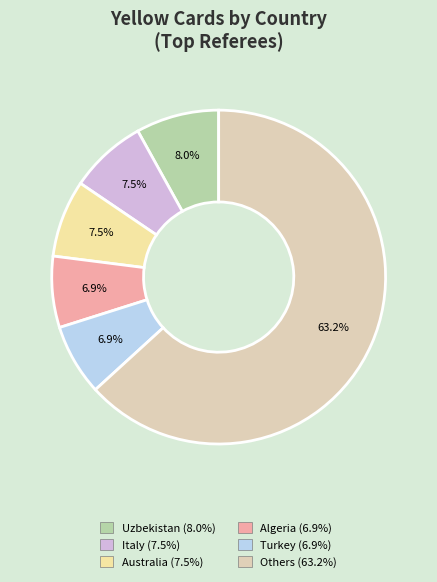

How many slices are in this pie chart?

6